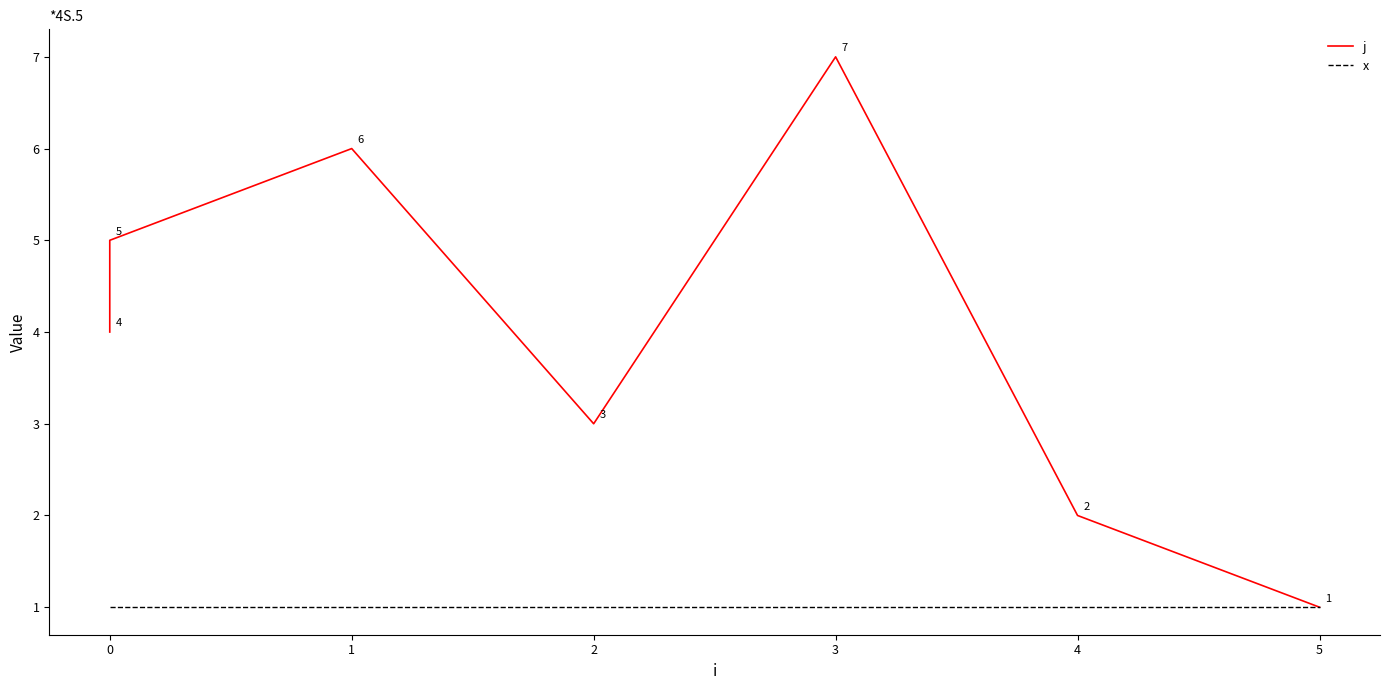

What are all the series names shown in the legend?

j, x